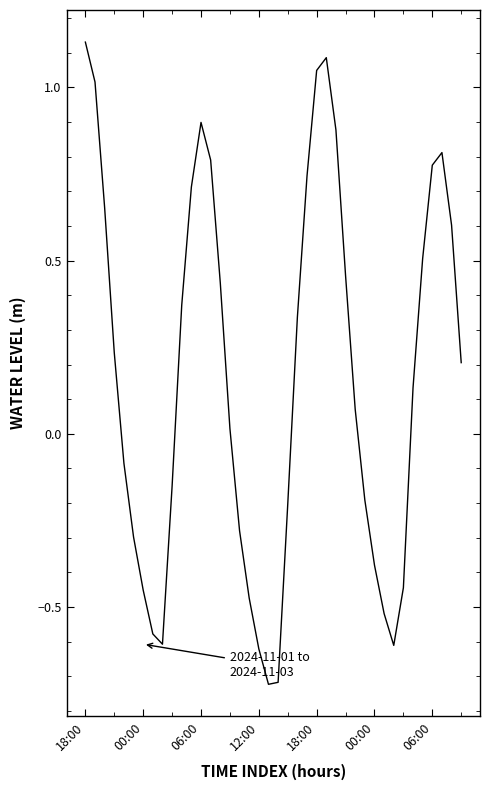

What is the difference between the maximum and minimum values?

1.9